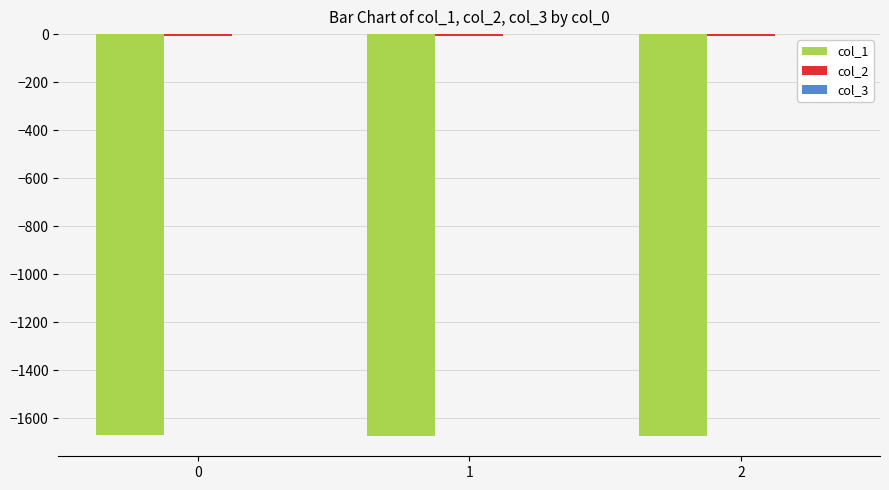

The value of col_1 at 0 is -2821.0. True or false?

False